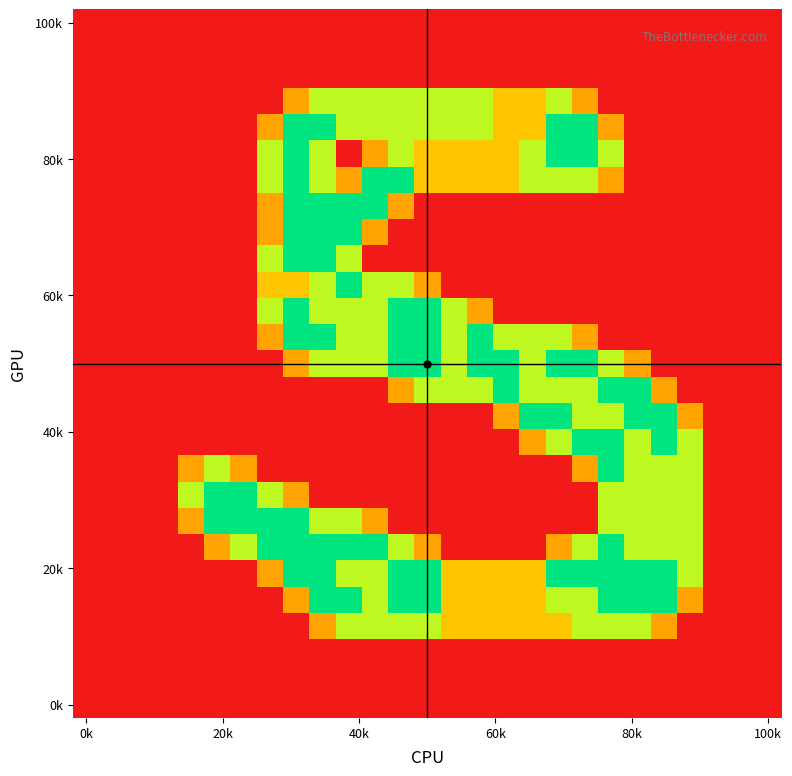

How many data points does each series have?

27